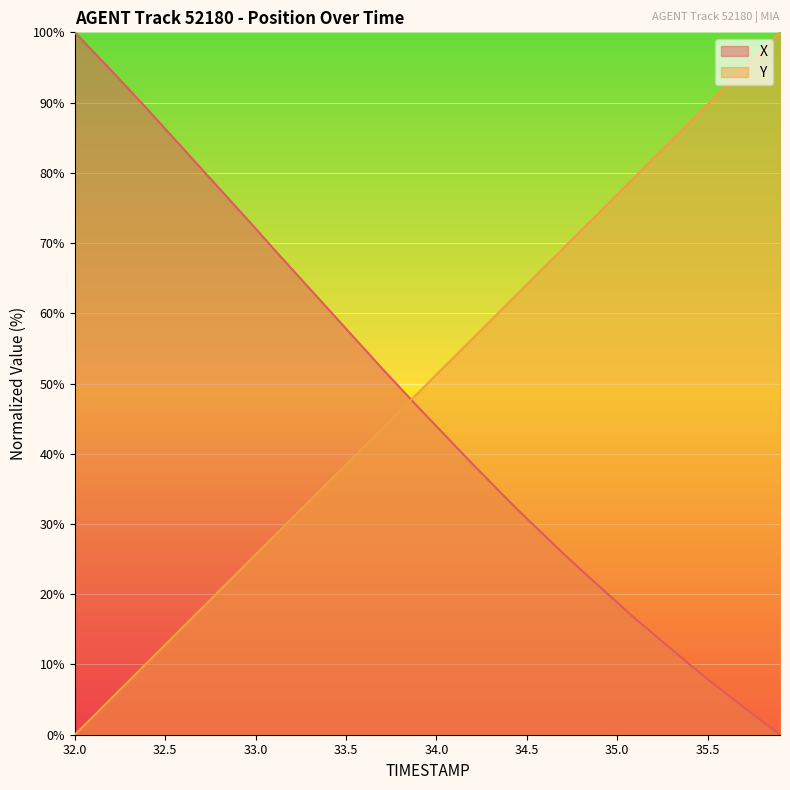

What is the spread (max minus min) of values at 33.2?

35.5